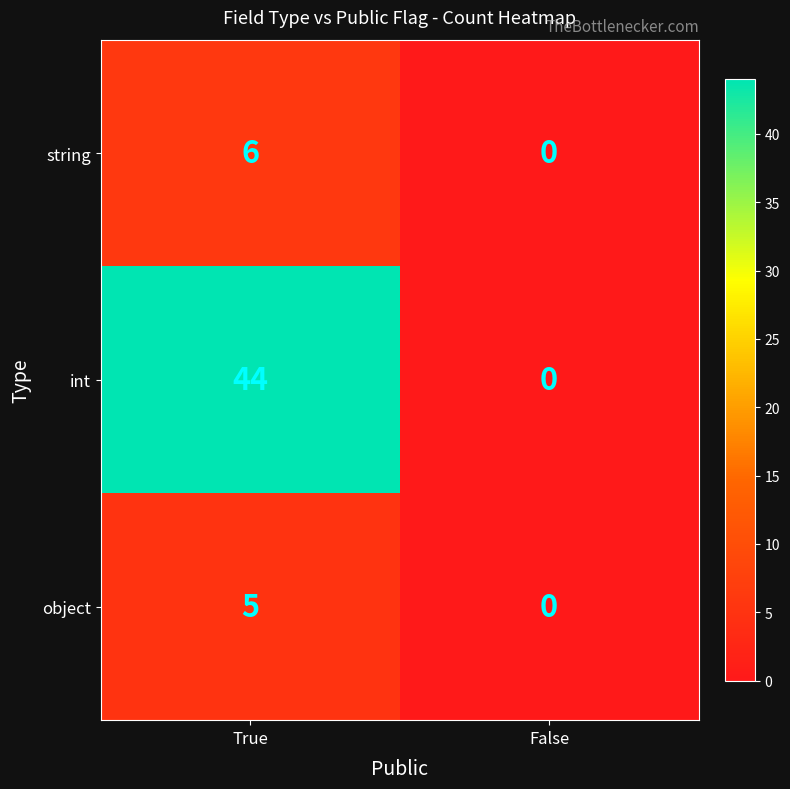

True or false: object has a value of 5 at True.

True